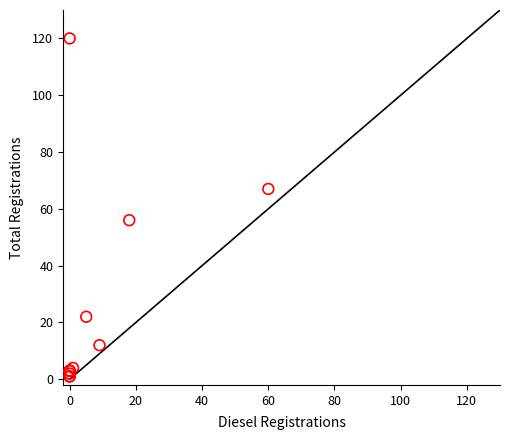

What Y value in the scatter plot is closest to 60?

56